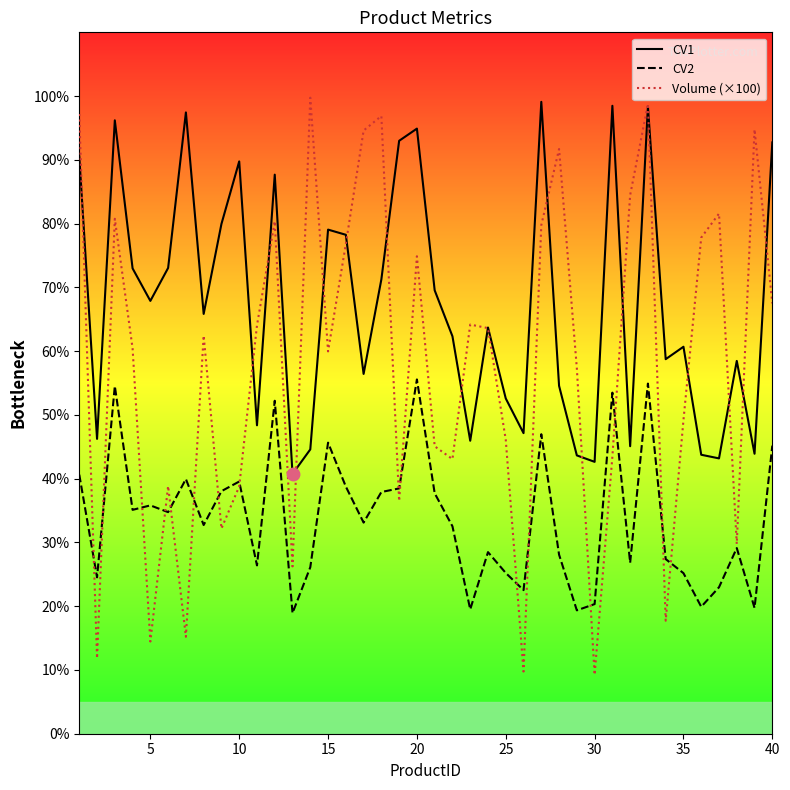

How many series are shown in this chart?

3